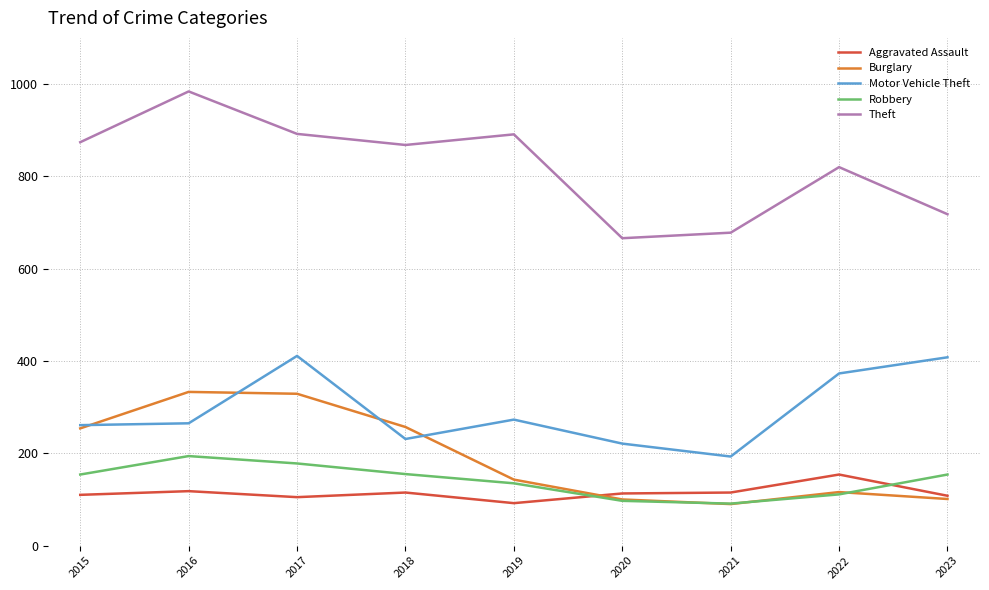

True or false: Burglary and Theft intersect in this chart.

False